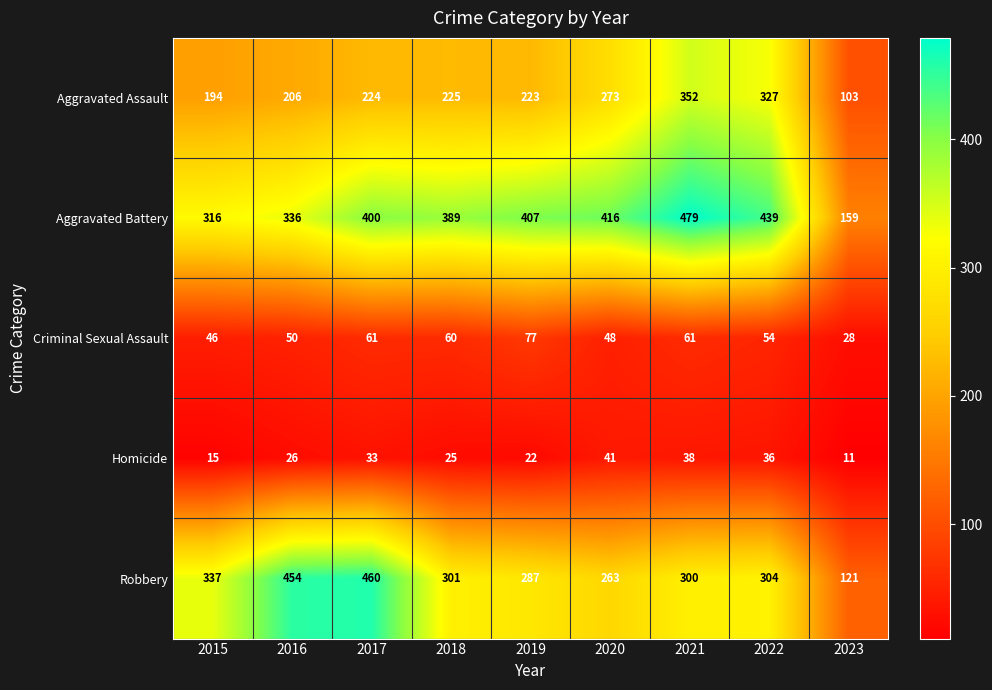

What is the minimum value shown in the chart?

11